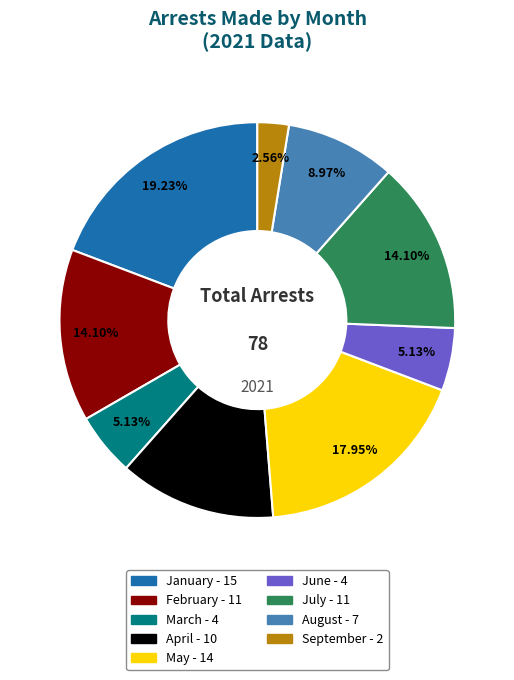

Is there any slice that represents more than half of the pie?

No